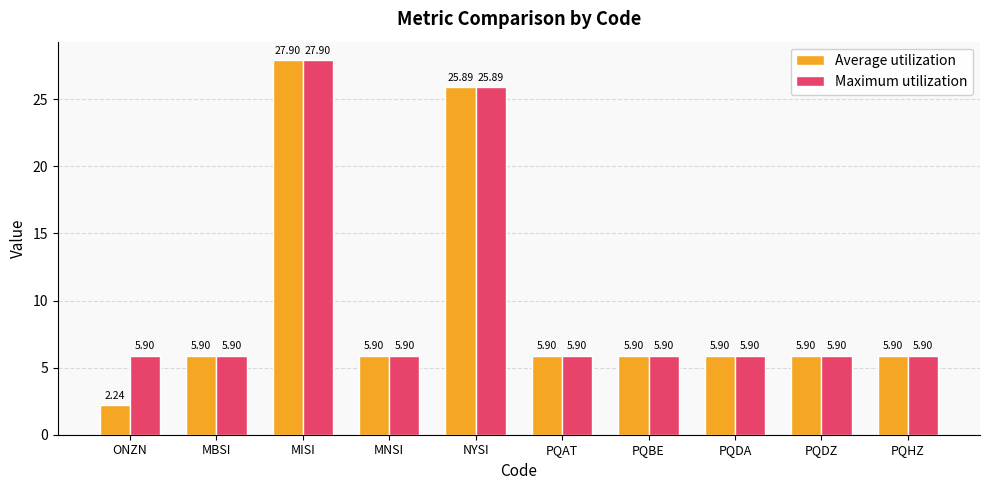

What is the difference between the maximum and minimum values in the Maximum utilization series?

22.0